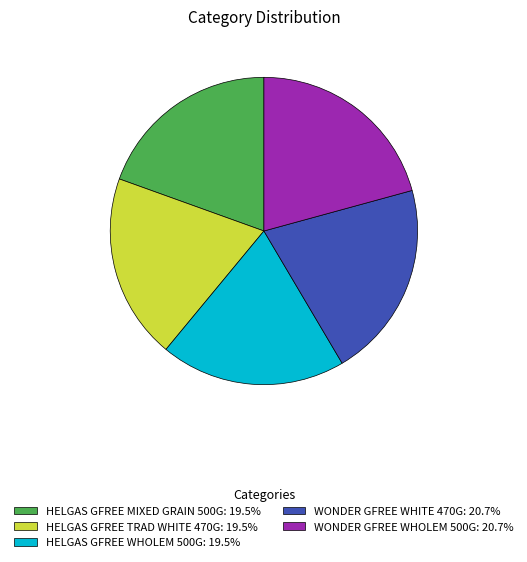

Is the sum of WONDER GFREE WHOLEM 500G: 20.7% and HELGAS GFREE WHOLEM 500G: 19.5% greater than half?

No